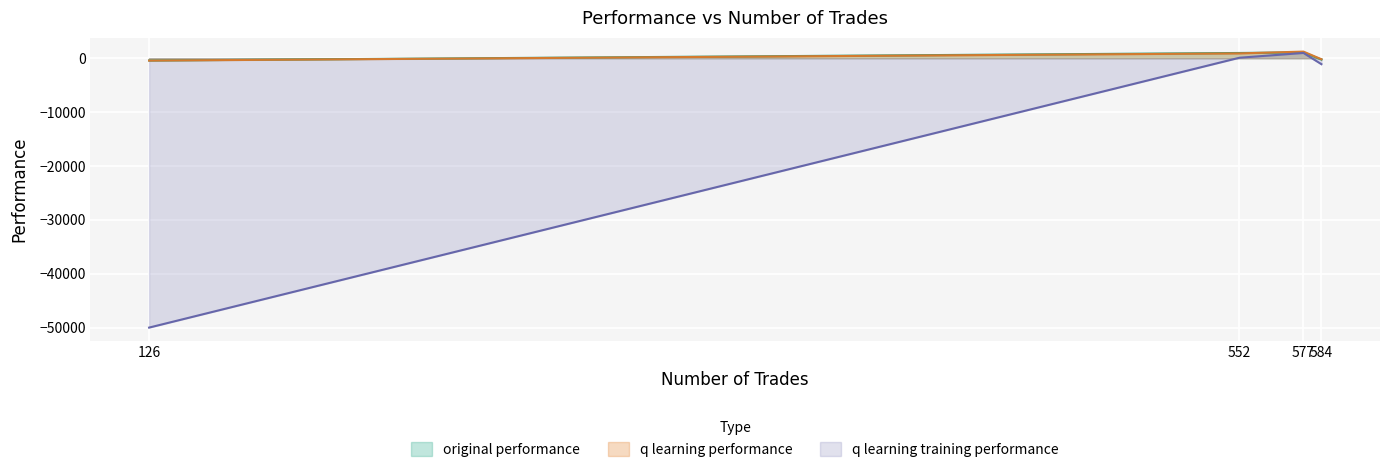

Rank the series by their maximum value, from lowest to highest.

q learning training performance, original performance, q learning performance